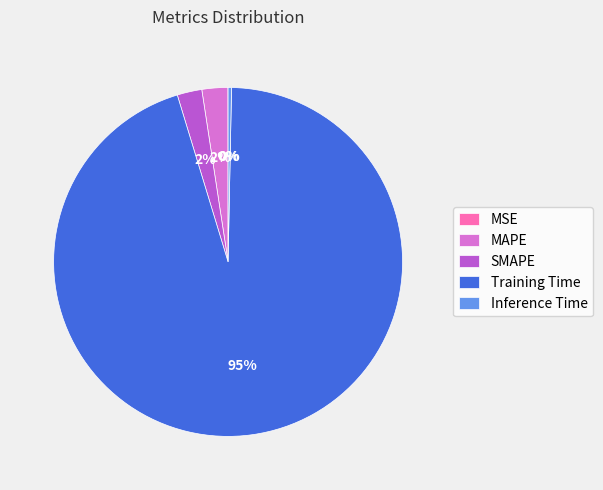

Combined, do Inference Time and Training Time account for over 50%?

Yes